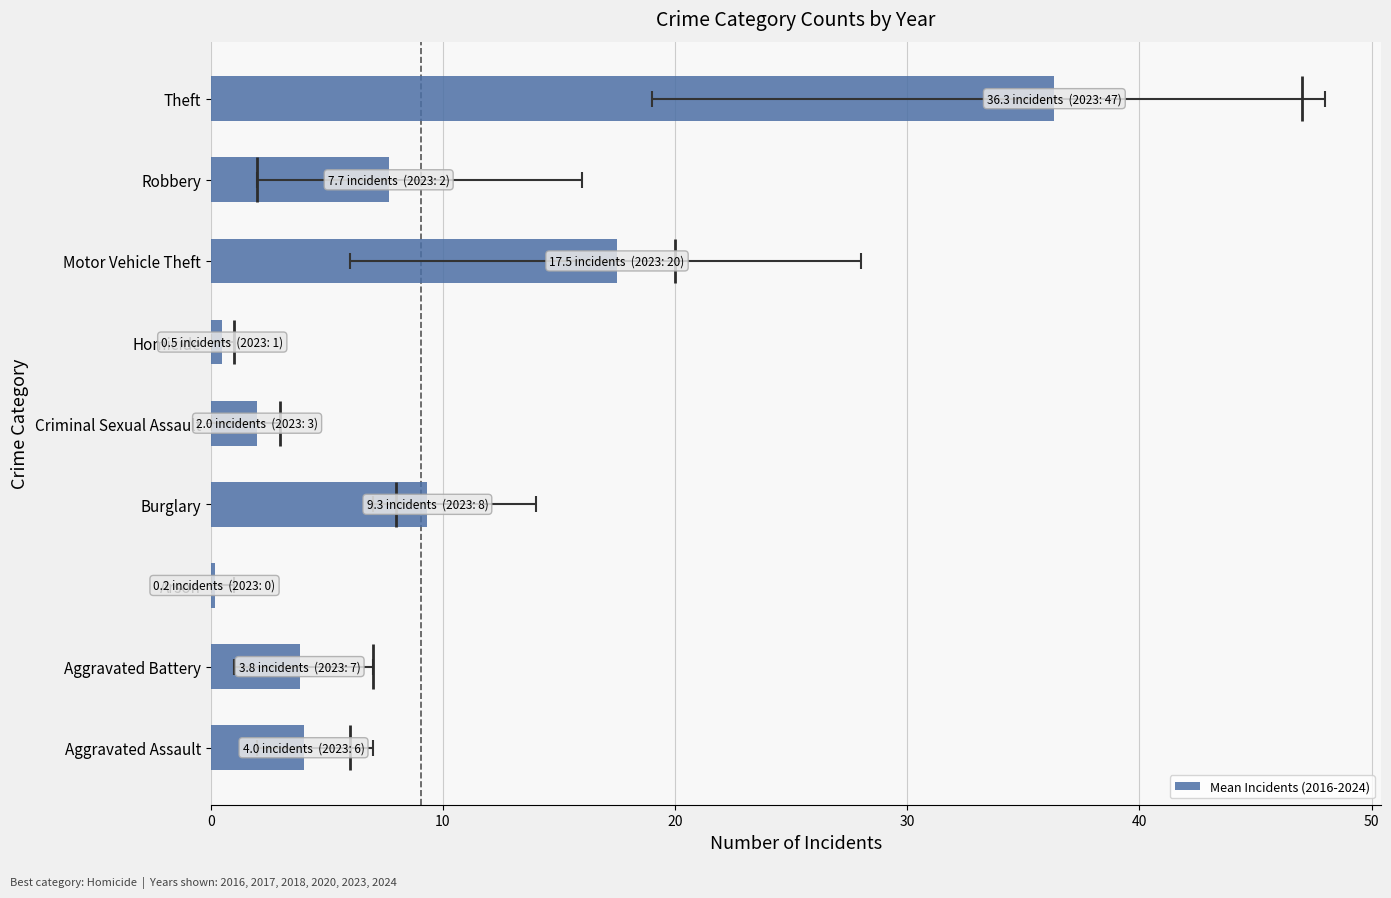

The value at Criminal Sexual Assault is 3.0. True or false?

False